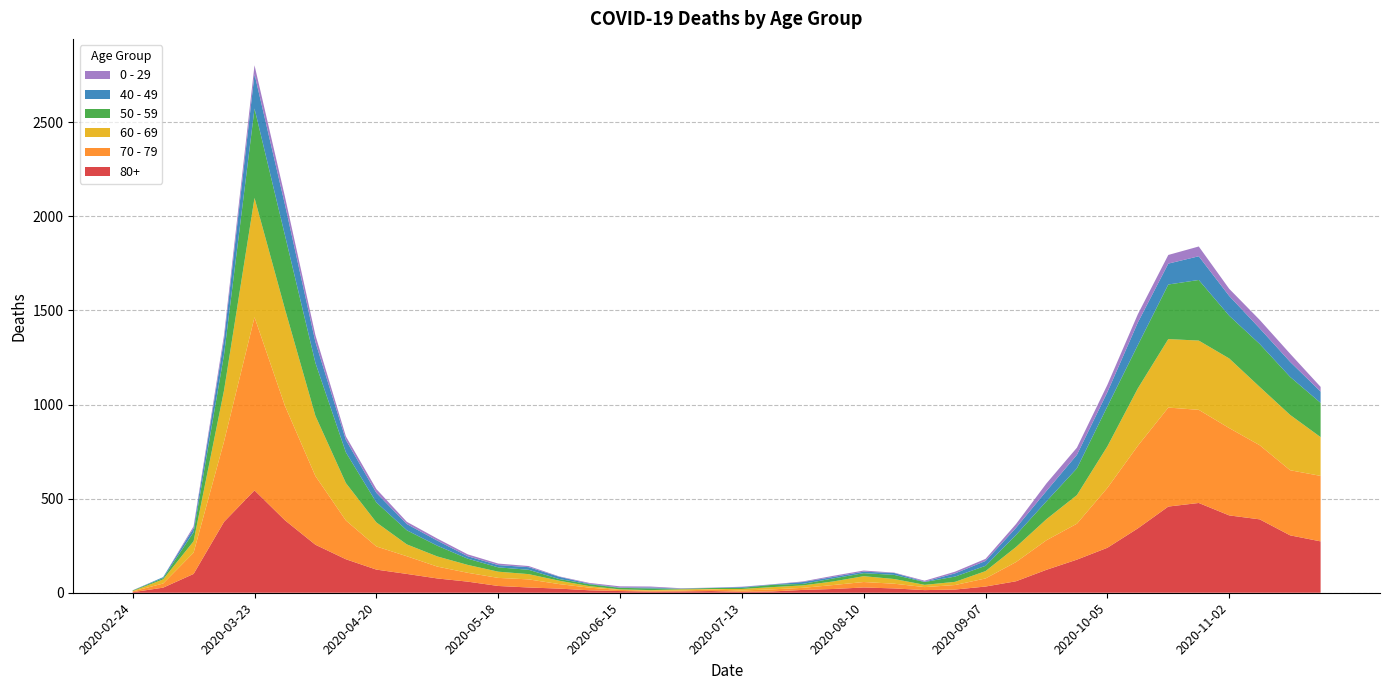

Reading left to right, list all the values displayed in this chart.

80+: 2020-02-24=3	2020-03-02=27	2020-03-09=100	2020-03-16=377	2020-03-23=544	2020-03-30=385	2020-04-06=255	2020-04-13=178	2020-04-20=123	2020-04-27=100	2020-05-04=76	2020-05-11=59	2020-05-18=36	2020-05-25=28	2020-06-01=22	2020-06-08=13	2020-06-15=9	2020-06-22=6	2020-06-29=7	2020-07-06=9	2020-07-13=5	2020-07-20=7	2020-07-27=15	2020-08-03=20	2020-08-10=28	2020-08-17=23	2020-08-24=14	2020-08-31=17	2020-09-07=33	2020-09-14=61	2020-09-21=122	2020-09-28=176	2020-10-05=239	2020-10-12=342	2020-10-19=458	2020-10-26=477	2020-11-02=411	2020-11-09=390	2020-11-16=305	2020-11-23=273
70 - 79: 2020-02-24=4	2020-03-02=22	2020-03-09=113	2020-03-16=427	2020-03-23=920	2020-03-30=608	2020-04-06=365	2020-04-13=206	2020-04-20=123	2020-04-27=94	2020-05-04=63	2020-05-11=47	2020-05-18=43	2020-05-25=43	2020-06-01=24	2020-06-08=14	2020-06-15=6	2020-06-22=5	2020-06-29=5	2020-07-06=8	2020-07-13=7	2020-07-20=11	2020-07-27=11	2020-08-03=21	2020-08-10=29	2020-08-17=25	2020-08-24=16	2020-08-31=24	2020-09-07=43	2020-09-14=102	2020-09-21=157	2020-09-28=191	2020-10-05=318	2020-10-12=439	2020-10-19=526	2020-10-26=495	2020-11-02=464	2020-11-09=394	2020-11-16=346	2020-11-23=348
60 - 69: 2020-02-24=2	2020-03-02=22	2020-03-09=61	2020-03-16=272	2020-03-23=634	2020-03-30=514	2020-04-06=320	2020-04-13=199	2020-04-20=128	2020-04-27=63	2020-05-04=54	2020-05-11=42	2020-05-18=33	2020-05-25=28	2020-06-01=18	2020-06-08=8	2020-06-15=3	2020-06-22=3	2020-06-29=6	2020-07-06=3	2020-07-13=8	2020-07-20=12	2020-07-27=13	2020-08-03=19	2020-08-10=31	2020-08-17=25	2020-08-24=12	2020-08-31=17	2020-09-07=39	2020-09-14=80	2020-09-21=112	2020-09-28=152	2020-10-05=221	2020-10-12=305	2020-10-19=364	2020-10-26=368	2020-11-02=370	2020-11-09=310	2020-11-16=294	2020-11-23=206
50 - 59: 2020-02-24=3	2020-03-02=7	2020-03-09=48	2020-03-16=190	2020-03-23=475	2020-03-30=392	2020-04-06=281	2020-04-13=163	2020-04-20=106	2020-04-27=75	2020-05-04=57	2020-05-11=33	2020-05-18=23	2020-05-25=23	2020-06-01=9	2020-06-08=10	2020-06-15=8	2020-06-22=9	2020-06-29=3	2020-07-06=5	2020-07-13=6	2020-07-20=12	2020-07-27=8	2020-08-03=16	2020-08-10=16	2020-08-17=22	2020-08-24=15	2020-08-31=28	2020-09-07=28	2020-09-14=64	2020-09-21=95	2020-09-28=142	2020-10-05=212	2020-10-12=230	2020-10-19=290	2020-10-26=322	2020-11-02=227	2020-11-09=228	2020-11-16=202	2020-11-23=182
40 - 49: 2020-02-24=0	2020-03-02=5	2020-03-09=21	2020-03-16=79	2020-03-23=183	2020-03-30=163	2020-04-06=111	2020-04-13=66	2020-04-20=51	2020-04-27=33	2020-05-04=27	2020-05-11=13	2020-05-18=12	2020-05-25=14	2020-06-01=12	2020-06-08=3	2020-06-15=2	2020-06-22=5	2020-06-29=1	2020-07-06=1	2020-07-13=4	2020-07-20=2	2020-07-27=10	2020-08-03=8	2020-08-10=8	2020-08-17=10	2020-08-24=2	2020-08-31=17	2020-09-07=26	2020-09-14=38	2020-09-21=55	2020-09-28=72	2020-10-05=76	2020-10-12=120	2020-10-19=111	2020-10-26=126	2020-11-02=105	2020-11-09=83	2020-11-16=80	2020-11-23=60
0 - 29: 2020-02-24=1	2020-03-02=0	2020-03-09=10	2020-03-16=25	2020-03-23=47	2020-03-30=42	2020-04-06=36	2020-04-13=19	2020-04-20=20	2020-04-27=12	2020-05-04=11	2020-05-11=10	2020-05-18=8	2020-05-25=6	2020-06-01=2	2020-06-08=4	2020-06-15=6	2020-06-22=5	2020-06-29=2	2020-07-06=1	2020-07-13=2	2020-07-20=1	2020-07-27=3	2020-08-03=6	2020-08-10=6	2020-08-17=2	2020-08-24=5	2020-08-31=9	2020-09-07=11	2020-09-14=20	2020-09-21=40	2020-09-28=38	2020-10-05=39	2020-10-12=44	2020-10-19=46	2020-10-26=52	2020-11-02=38	2020-11-09=45	2020-11-16=43	2020-11-23=25